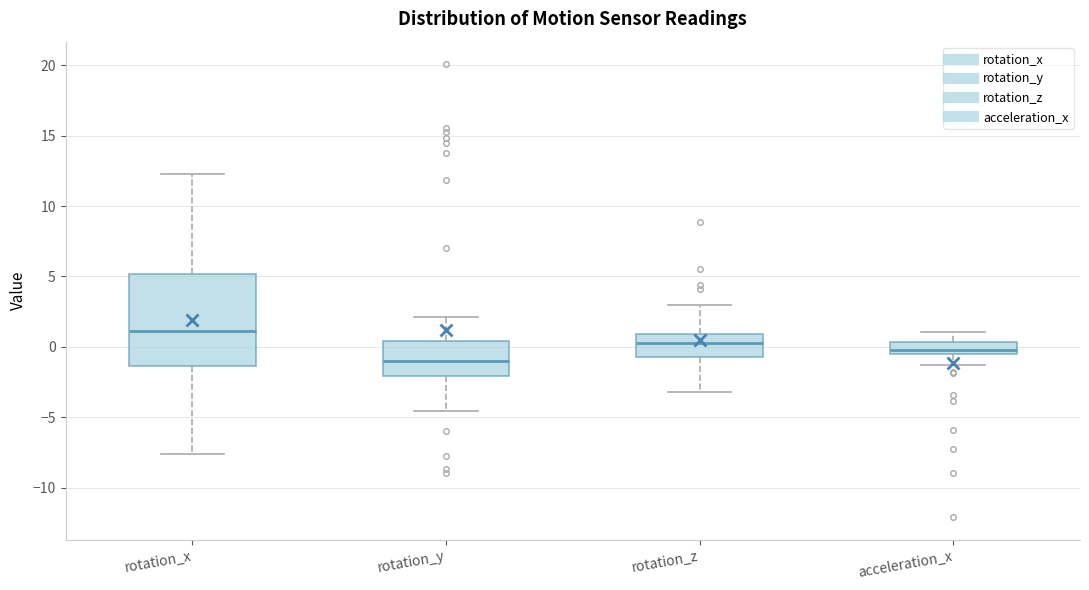

Comparing the boxes themselves (not the whiskers), which one is the tallest?

rotation_x